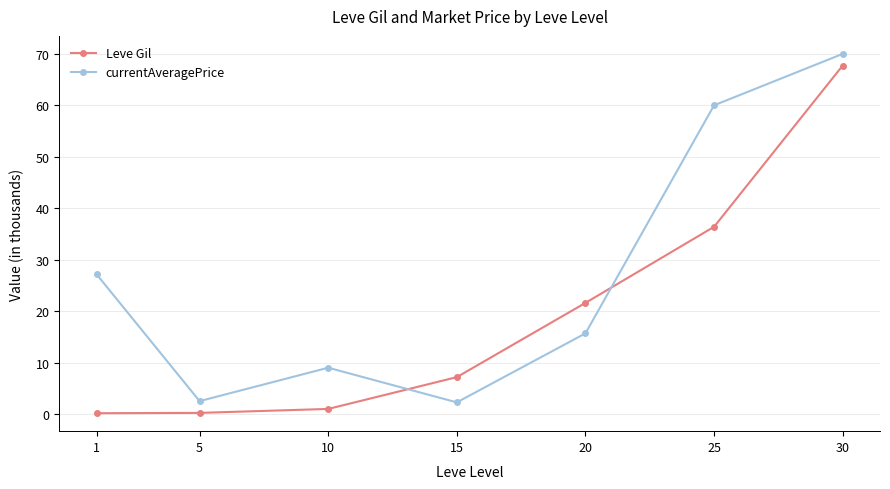

Is it true that currentAveragePrice equals 9.4 at 20?

False